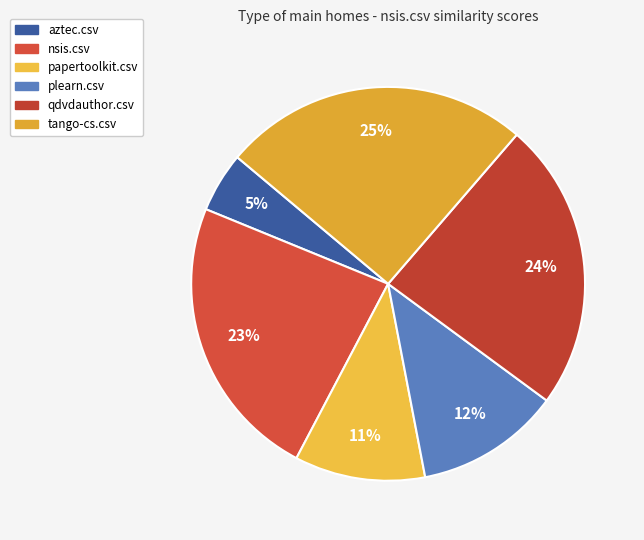

What is the change in value from nsis.csv to plearn.csv?

-0.4